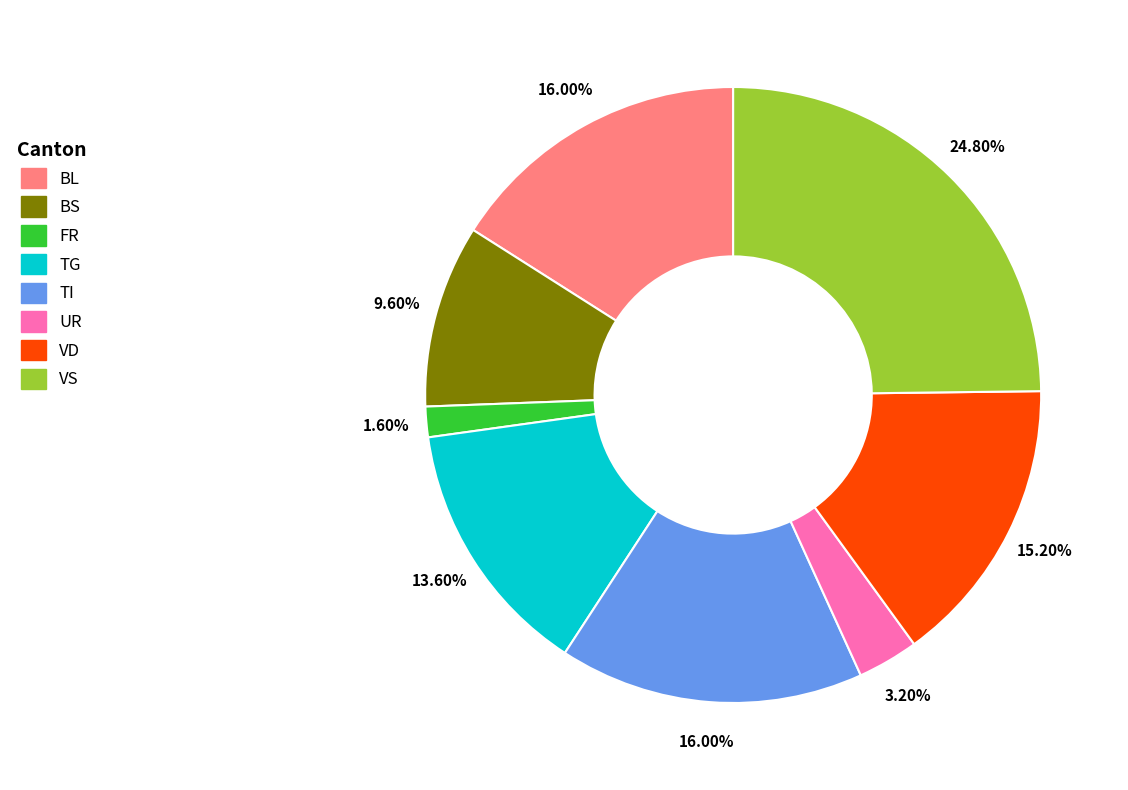

Do TG and BL together represent more than half of the pie?

No